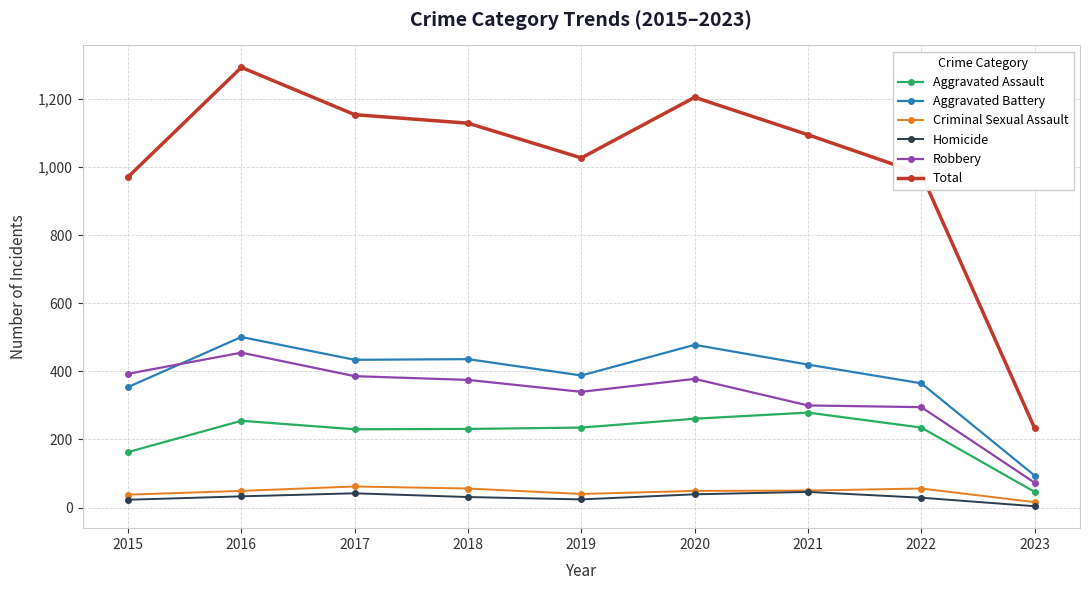

What is the difference between the highest and lowest values at 2021?

1049